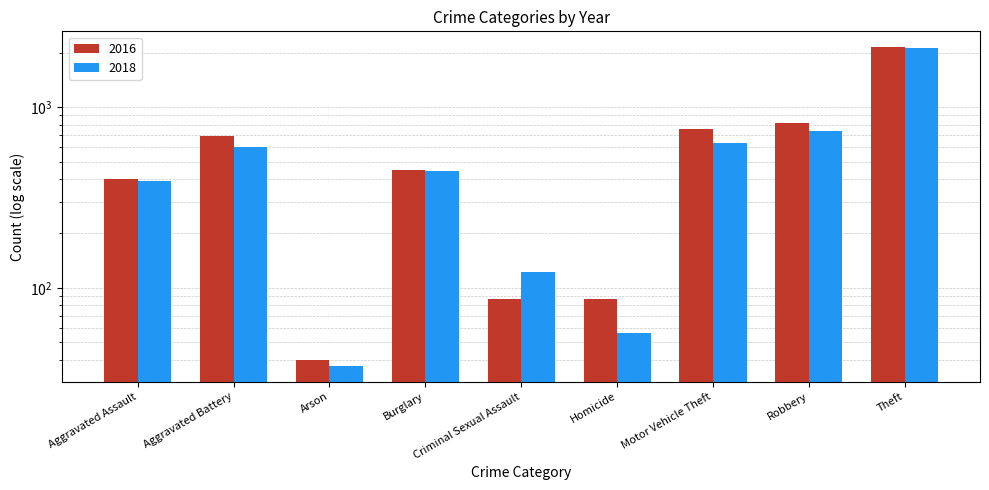

Rank the series at Arson from lowest to highest value.

2018, 2016